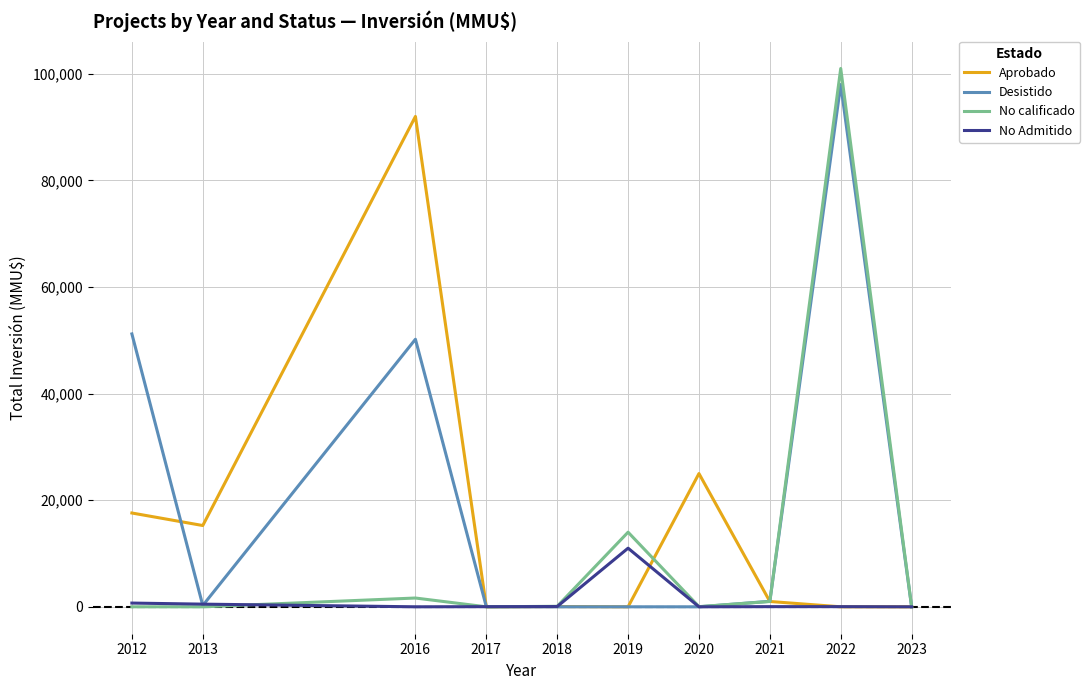

What is the sum of all No calificado values?

117803